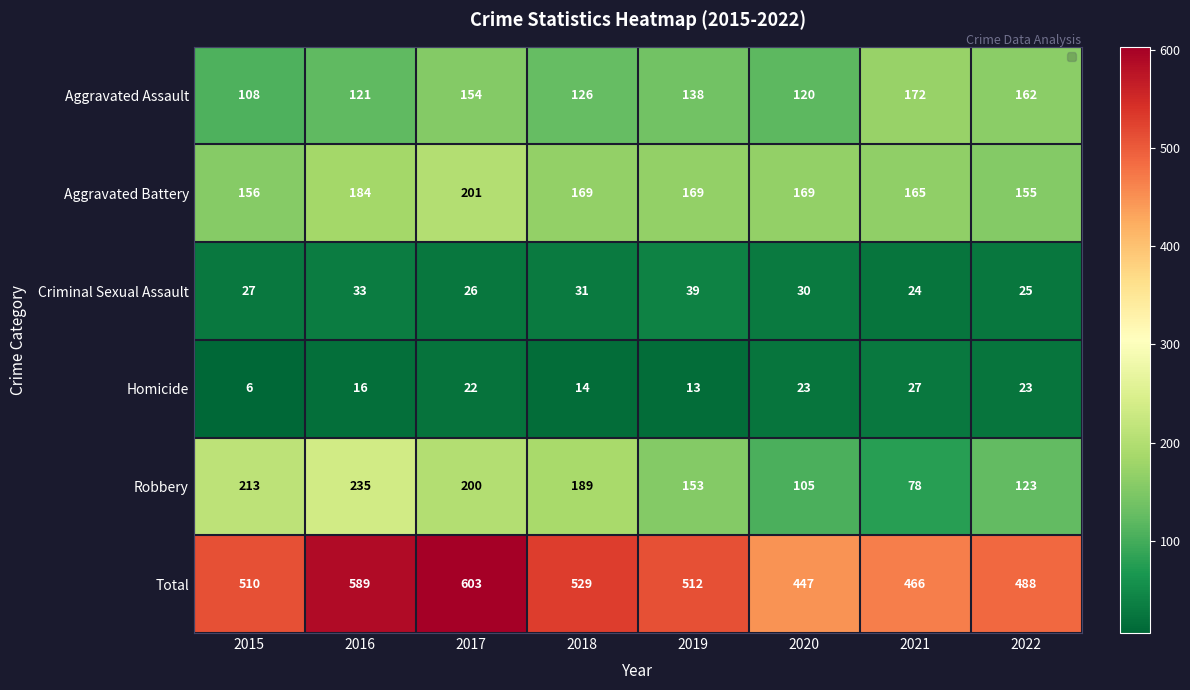

Where is Aggravated Assault nearest to the value 140?

2019